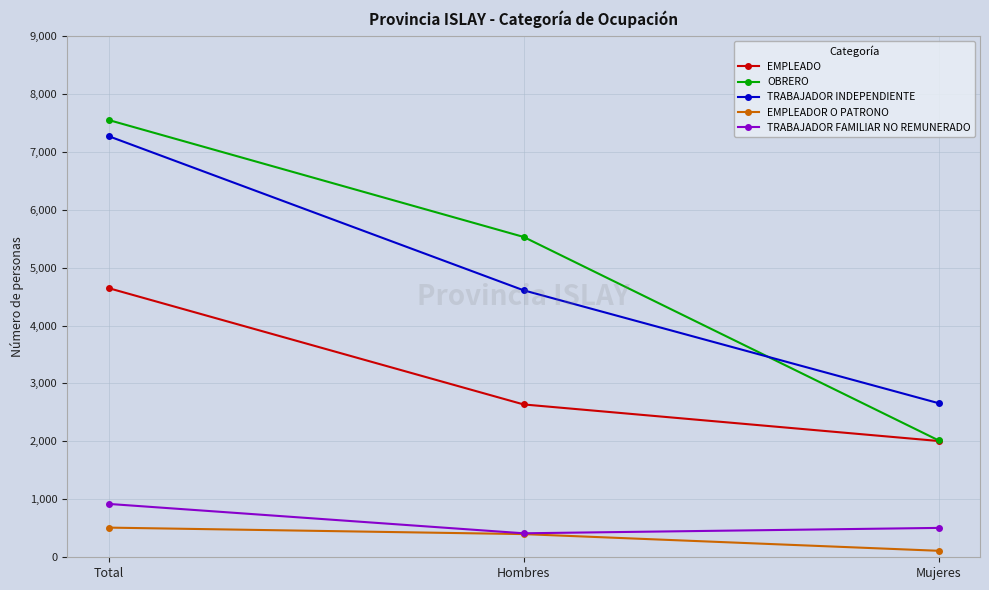

Reading left to right, extract all data points from this chart.

EMPLEADO: Total=4645	Hombres=2638	Mujeres=2007
OBRERO: Total=7547	Hombres=5529	Mujeres=2018
TRABAJADOR INDEPENDIENTE: Total=7268	Hombres=4608	Mujeres=2660
EMPLEADOR O PATRONO: Total=512	Hombres=400	Mujeres=112
TRABAJADOR FAMILIAR NO REMUNERADO: Total=921	Hombres=414	Mujeres=507